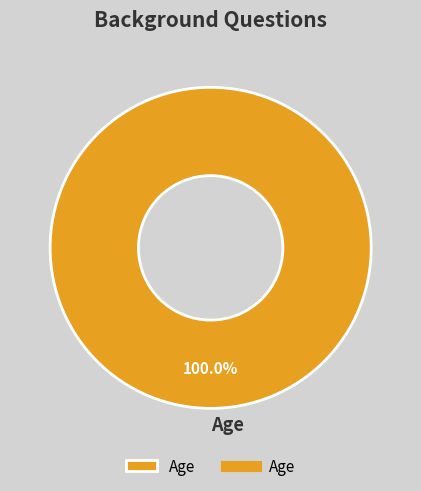

Is it true that Age is 100% of the pie?

True